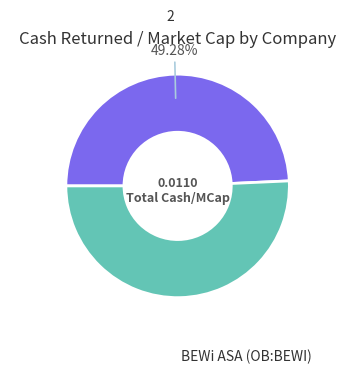

To the nearest percent, what is the difference between the largest and smallest slice percentages?

1%